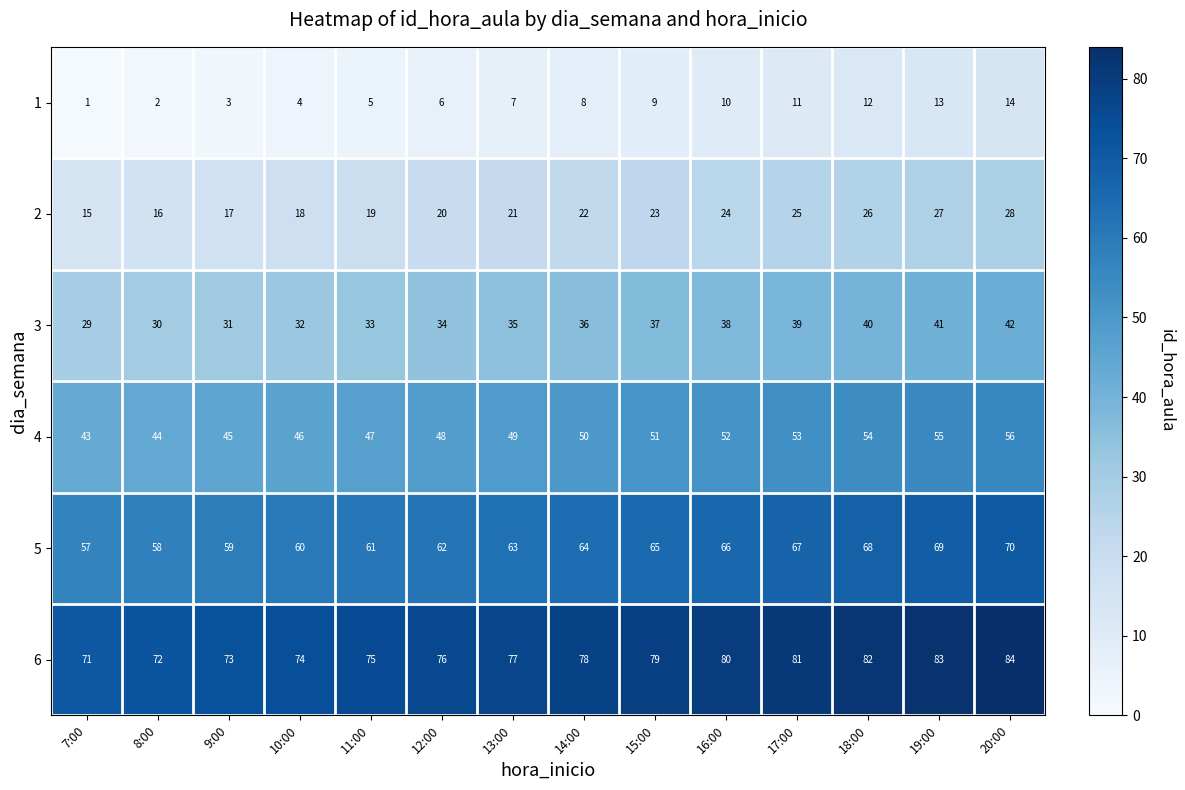

At how many categories does at least one series exceed 11?

14